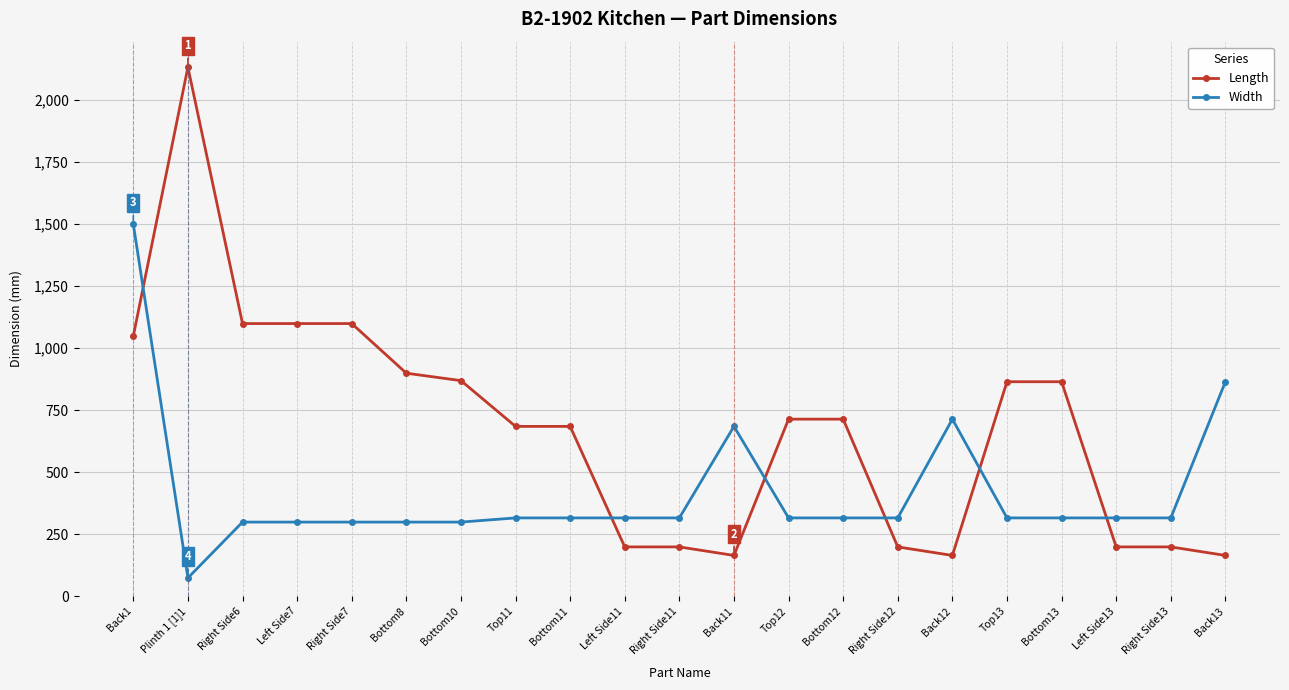

How many values in the Width series are below 315?

6